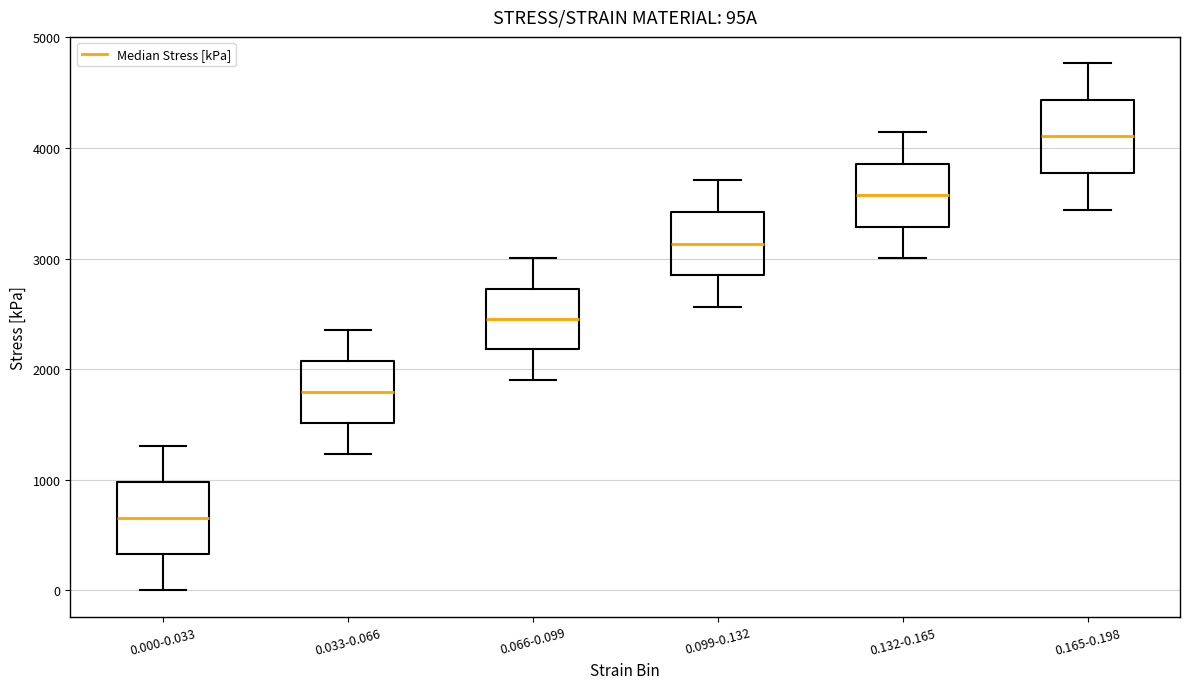

Where does the lower whisker of the box for 0.099-0.132 end on the y-axis? The values are not printed on the chart, so give them approximately, as read against the axis.

2600